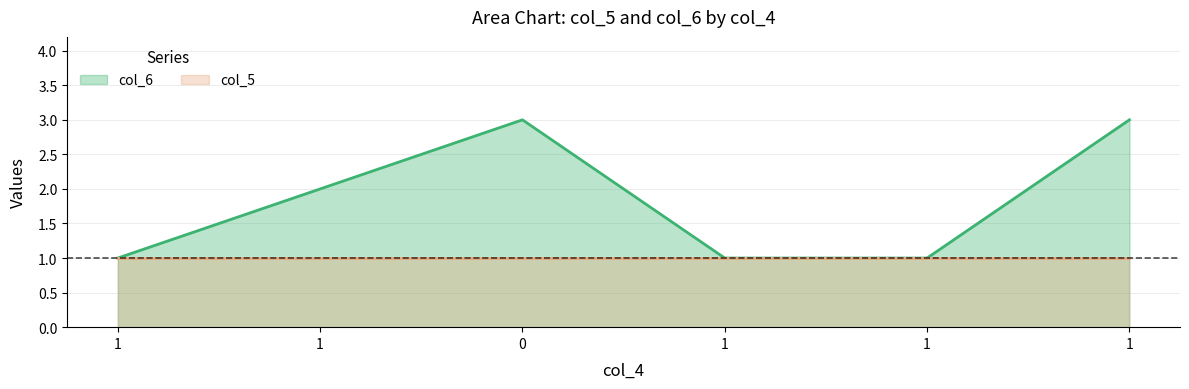

Which label corresponds to the smallest value in the chart?

1